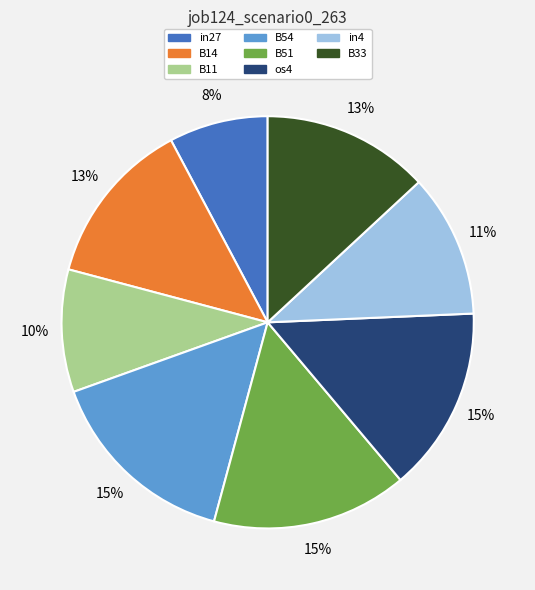

How many segments does this pie chart have?

8